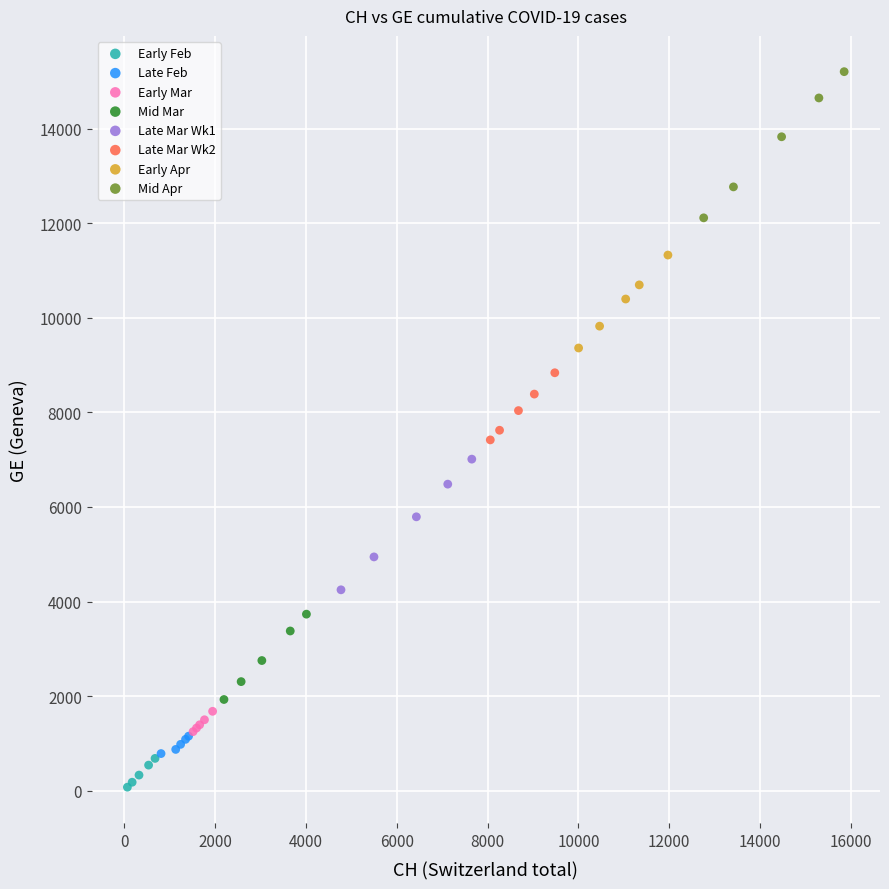

Which series reaches the minimum Y coordinate?

Early Feb